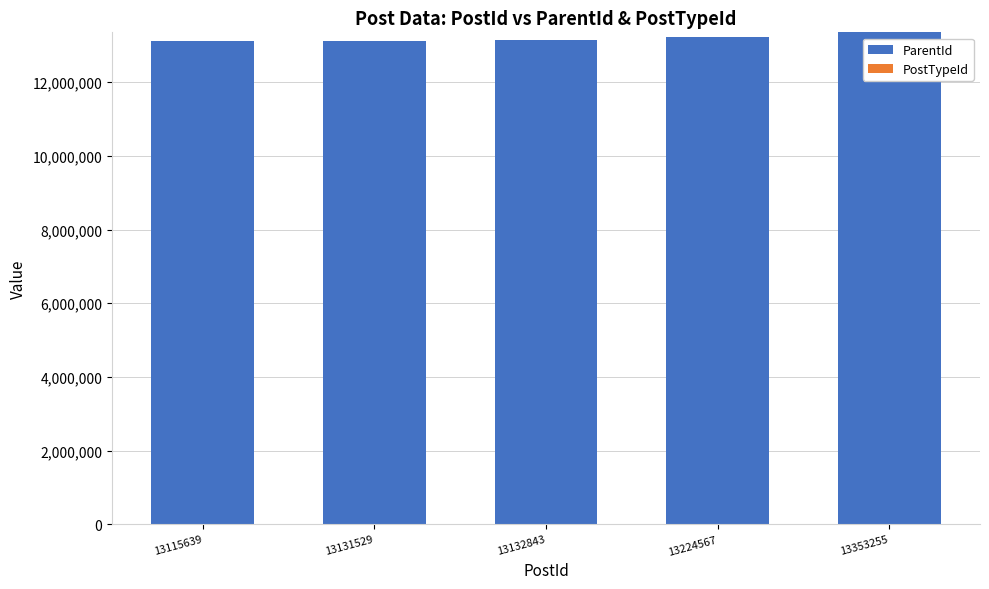

True or false: ParentId has a value of 19594526 at 13224567.

False